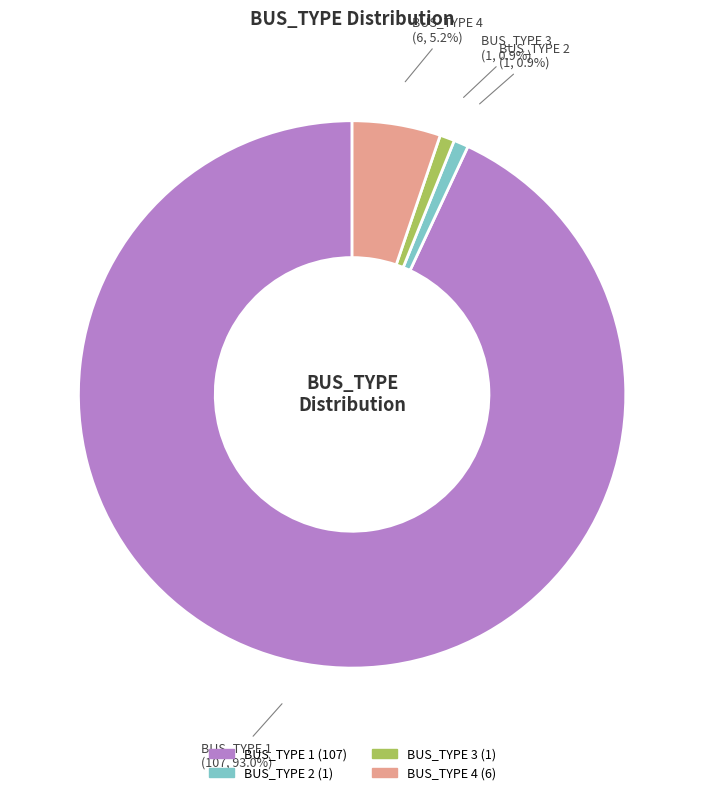

Between BUS_TYPE 4 and BUS_TYPE 2, which is larger?

BUS_TYPE 4